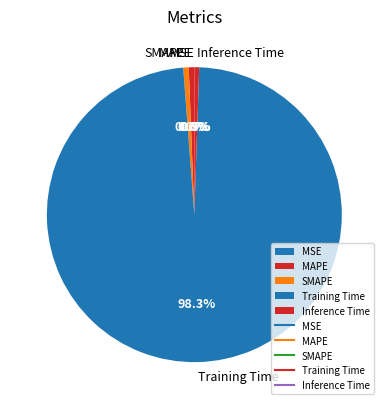

What is the majority slice?

Training Time